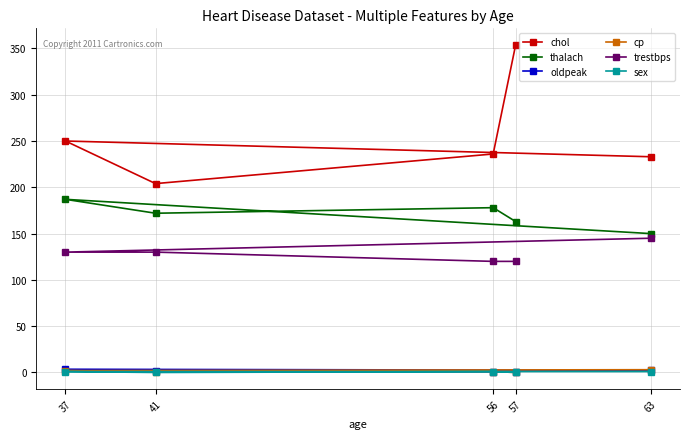

Which series has the widest spread of values?

chol